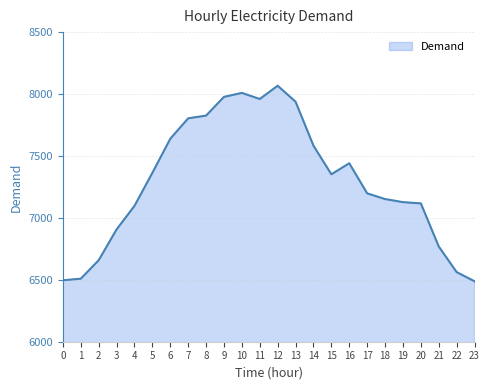

What is the smallest value displayed?

6488